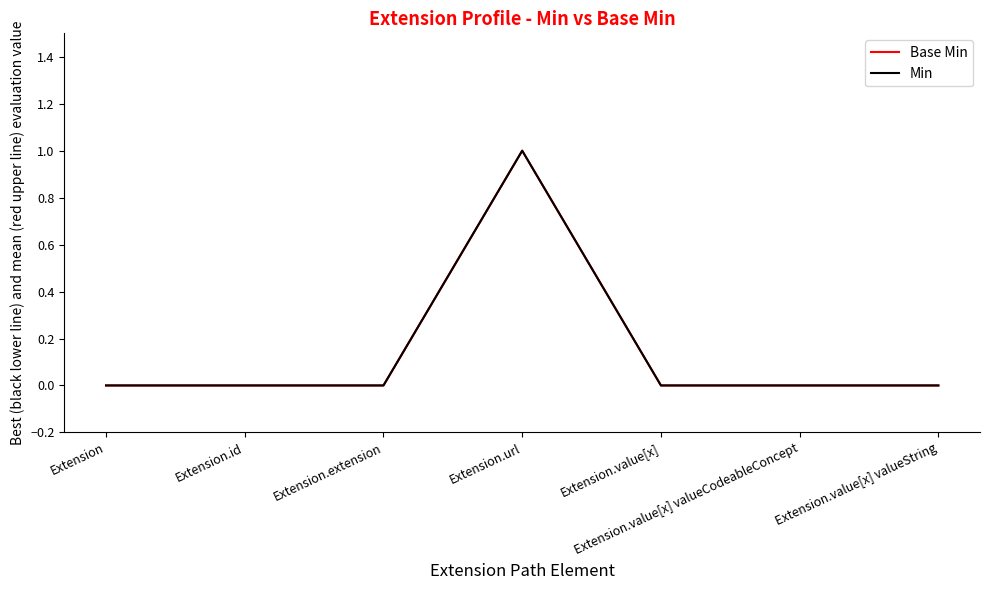

Rank the categories by Min value from highest to lowest.

Extension.url, Extension, Extension.id, Extension.extension, Extension.value[x], Extension.value[x] valueCodeableConcept, Extension.value[x] valueString